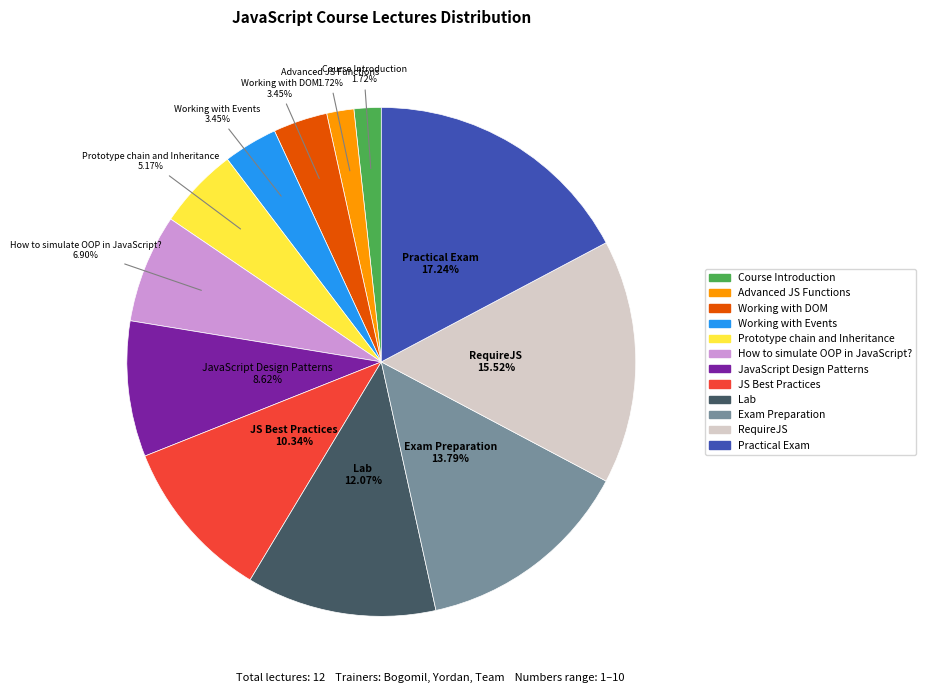

What portion of the pie excludes RequireJS?

84.5%